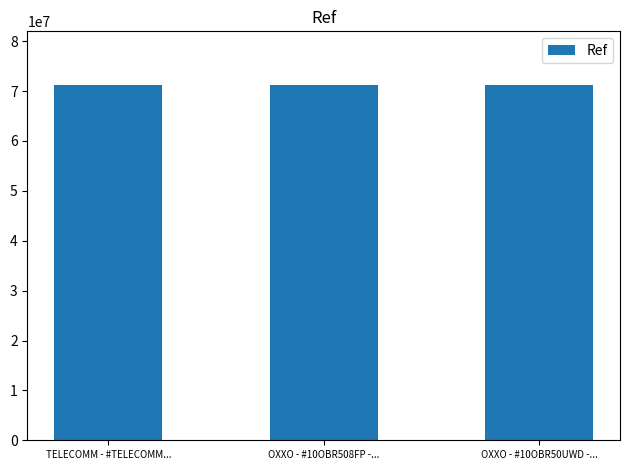

What is the ratio of the value at OXXO - #10OBR50UWD -... to the value at TELECOMM - #TELECOMM...?

1.0